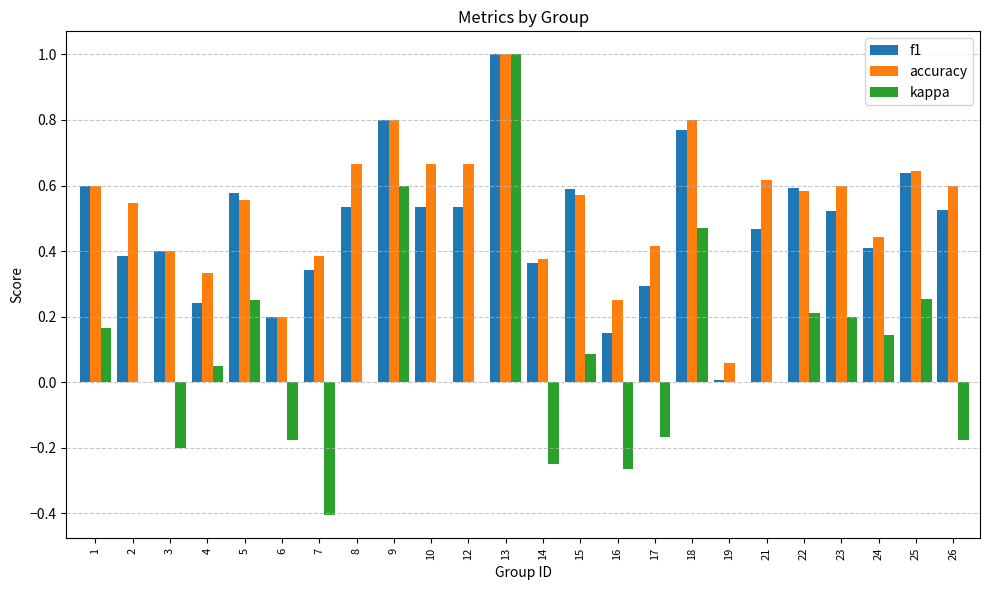

How many groups of bars are there?

24